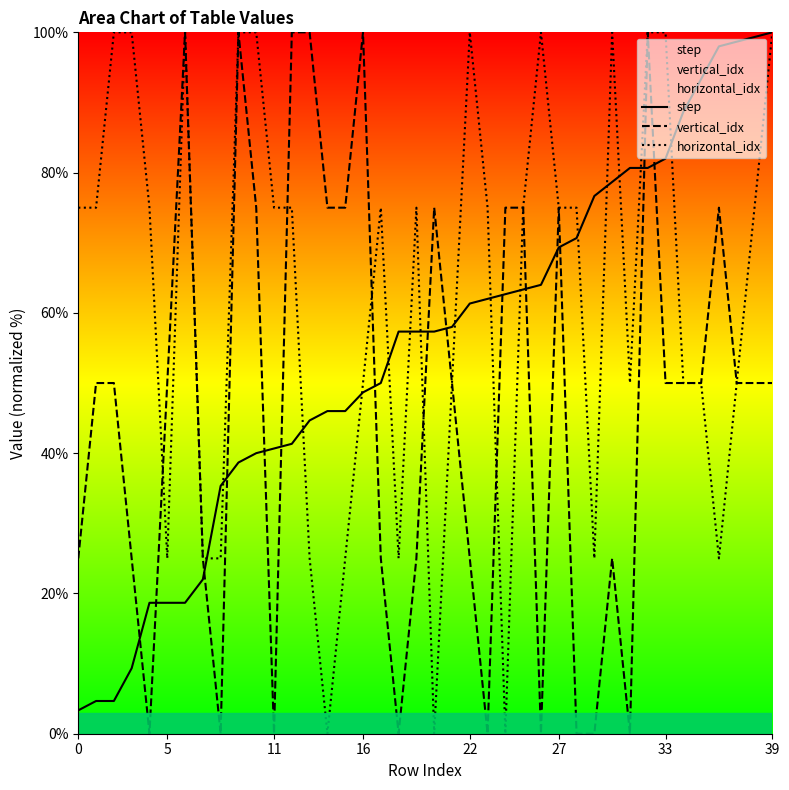

What is the spread (max minus min) of values at 11?

75.0